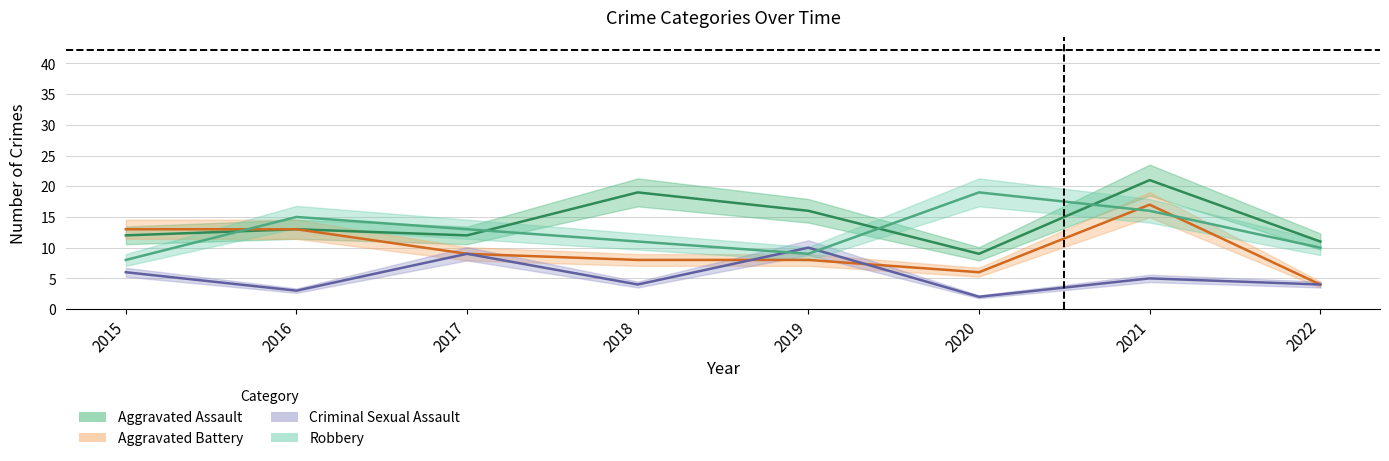

Which series has the largest total across all categories?

Aggravated Assault